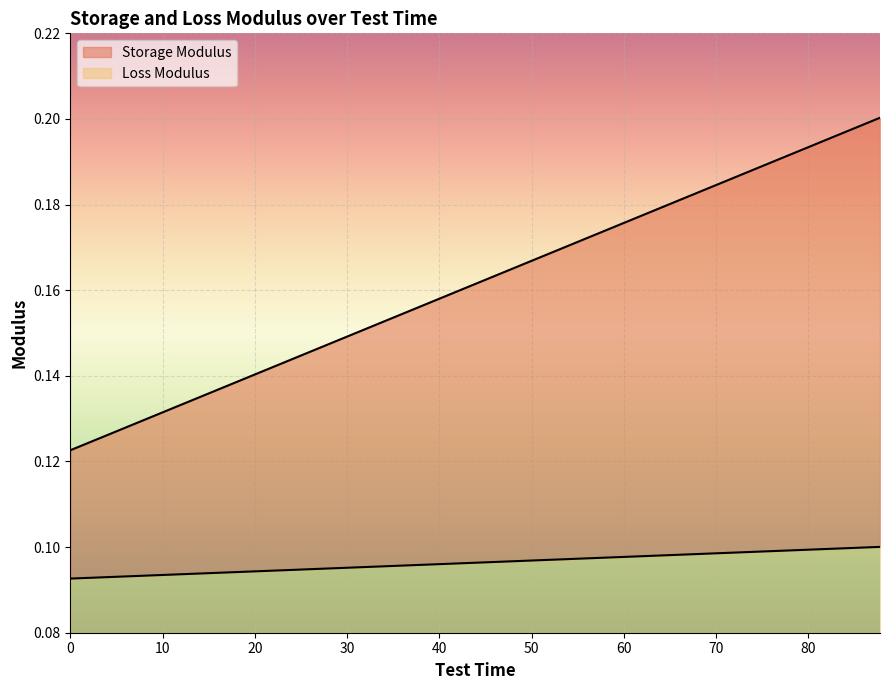

Between 20.25 and 49.5, which series saw the biggest shift?

Storage Modulus